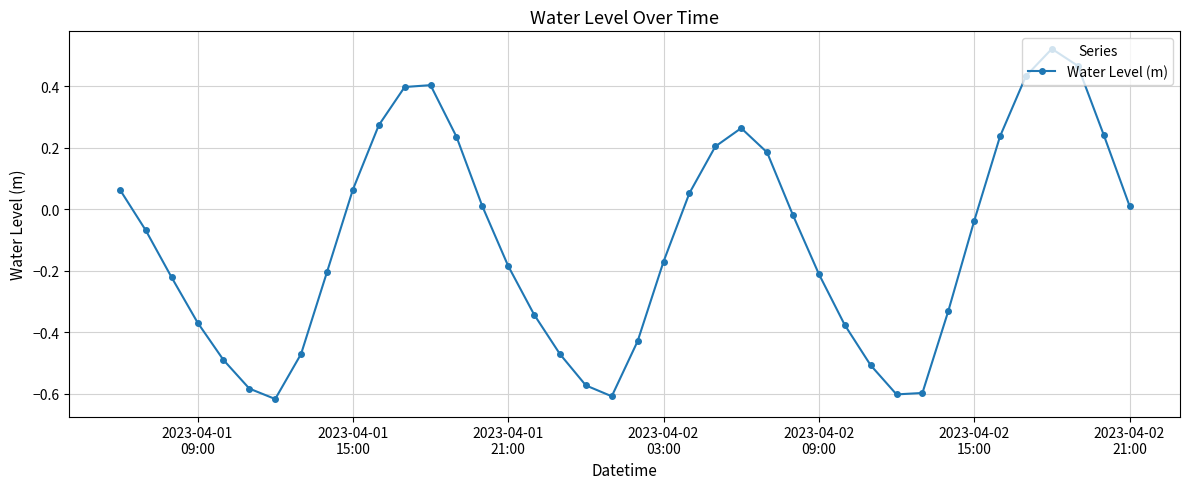

True or false: the data has more than 2 interior local peaks.

True